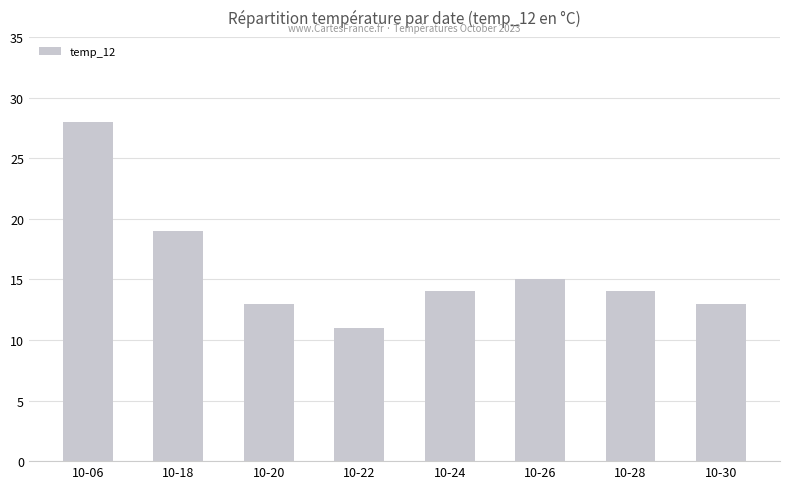

What is the difference between the maximum and minimum values?

17